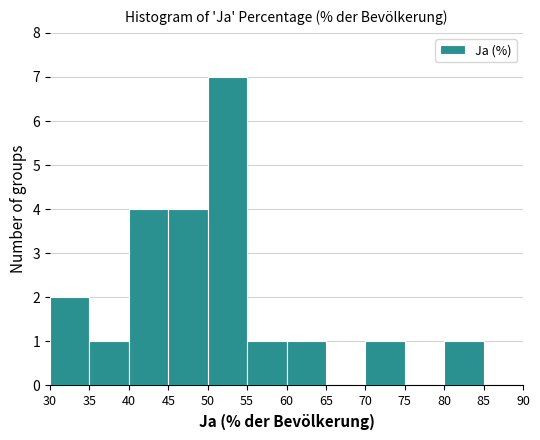

Which range on the x-axis has the tallest bar?

50 to 55